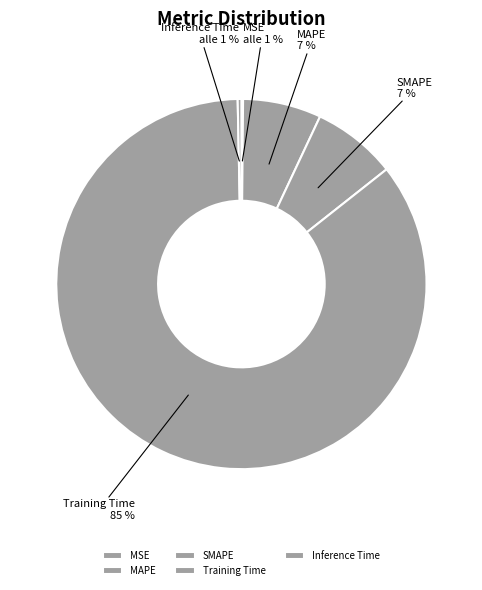

Do MSE and Training Time together represent more than half of the pie?

Yes